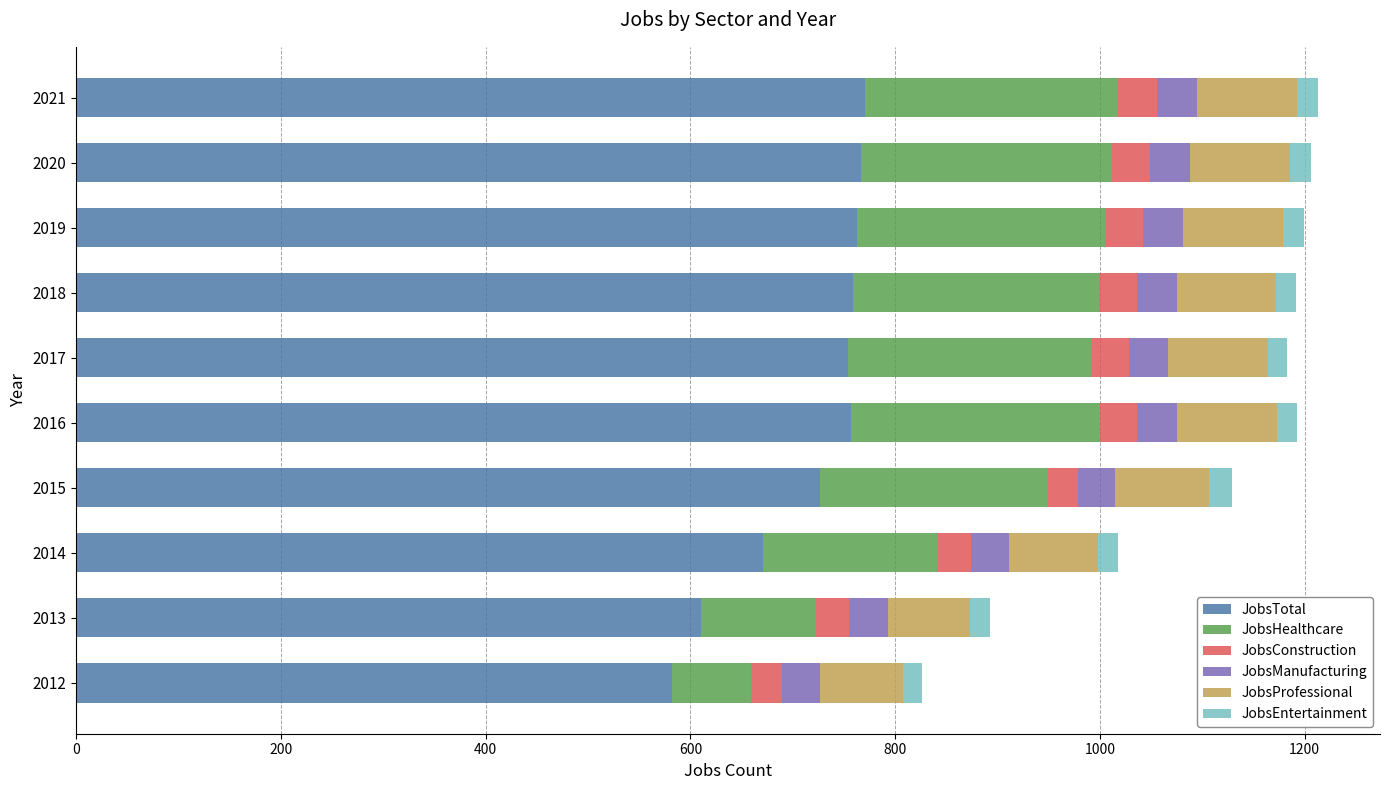

At which label is JobsTotal closest to 676?

2014